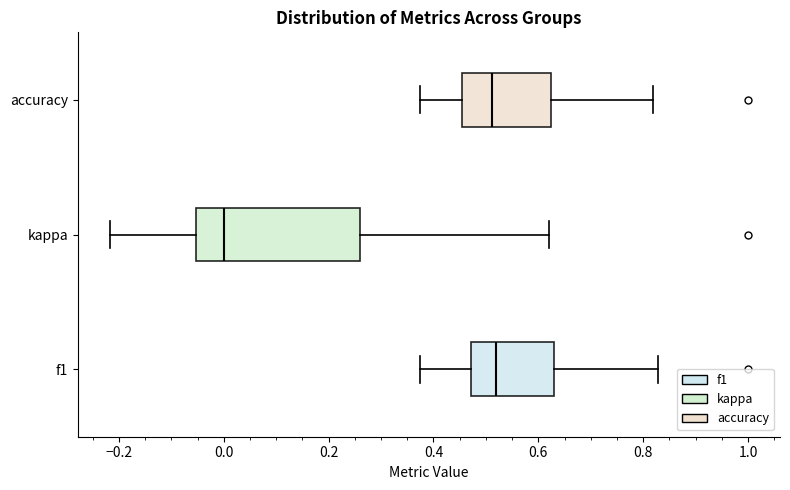

Reading bottom to top, transcribe this box plot: for each box, give where its median line is, the range the box spans, and where its two whiskers end, as read against the x-axis. The values are not printed on the chart, so give them approximately, as read against the axis.

f1: median 0.52, box 0.48 to 0.64, whiskers 0.38 to 0.82
kappa: median 0.00, box -0.06 to 0.26, whiskers -0.22 to 0.62
accuracy: median 0.52, box 0.46 to 0.62, whiskers 0.38 to 0.82